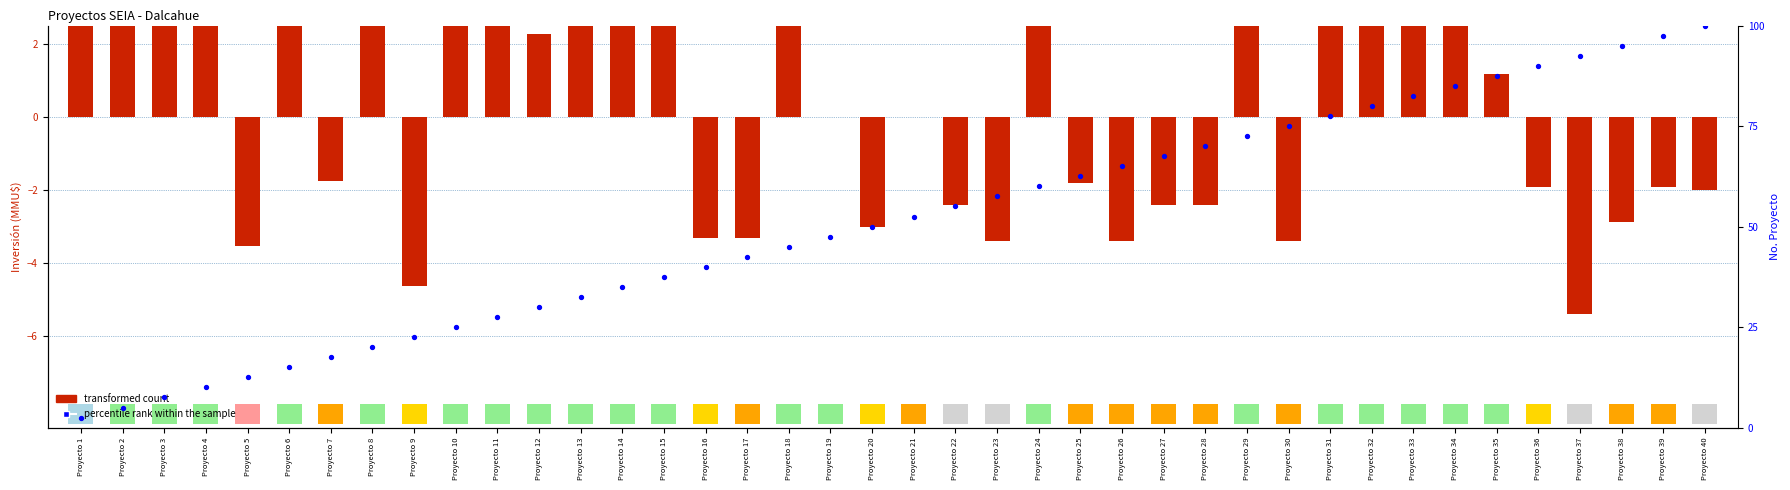

What are all the series names shown in the legend?

transformed count, percentile rank within the sample